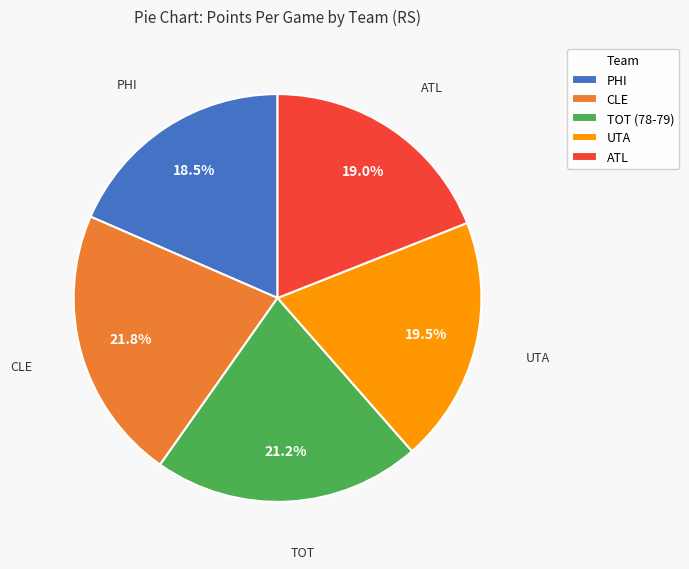

What is the largest slice in the pie chart?

CLE